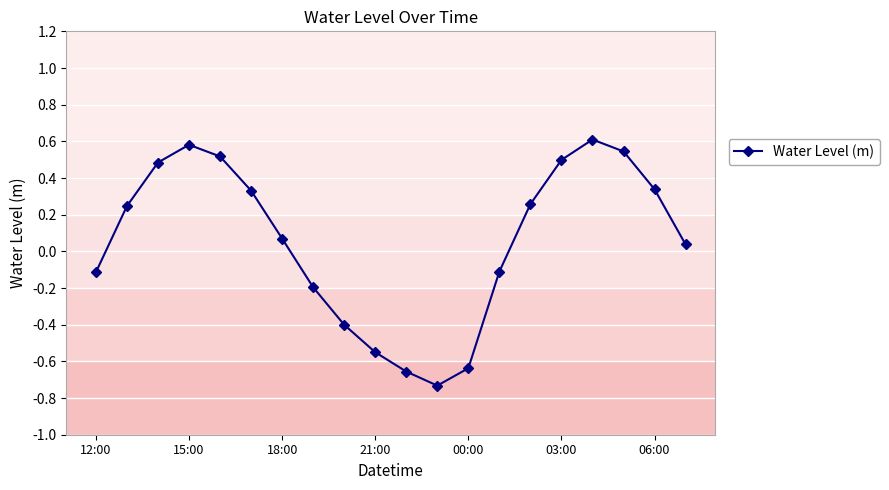

How many distinct data groups are displayed?

1